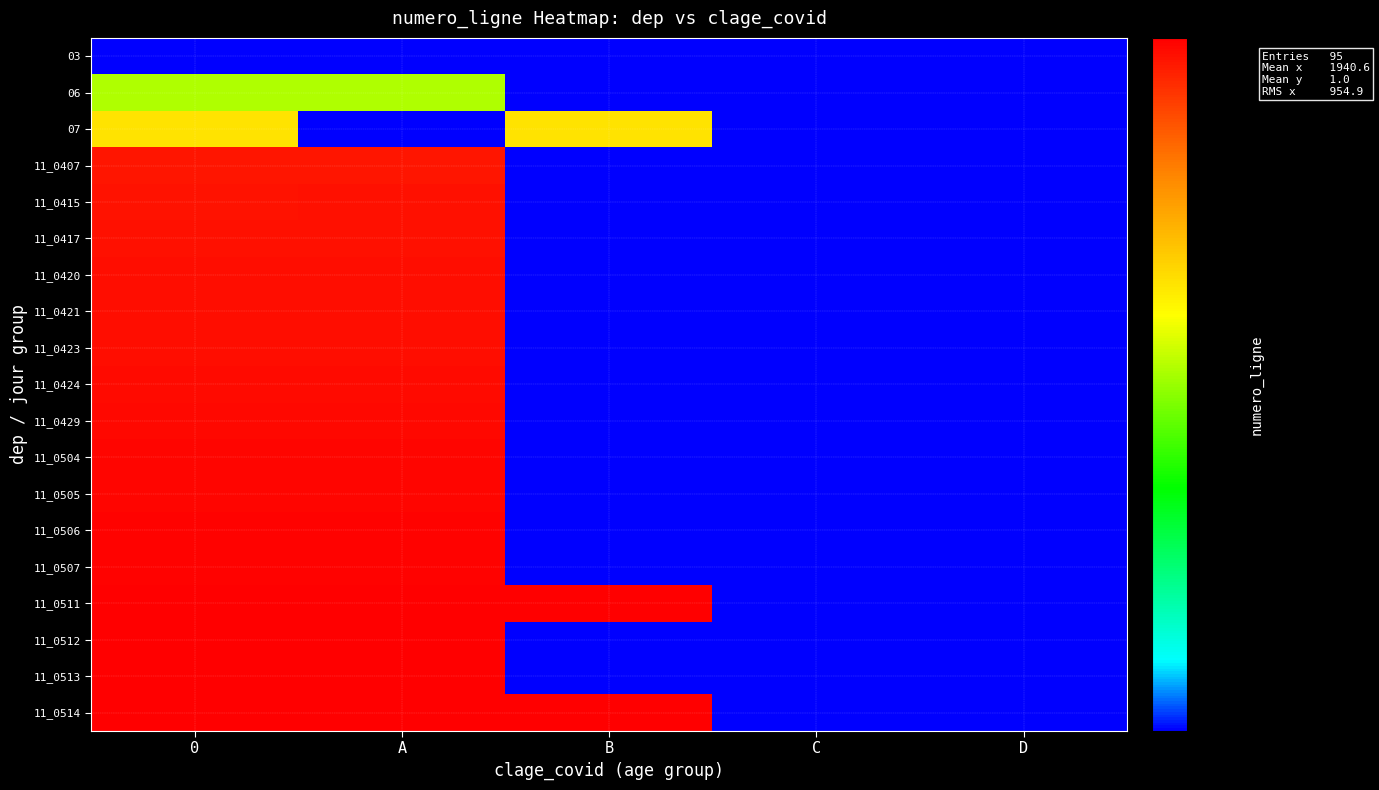

Count the number of categories in the chart.

5